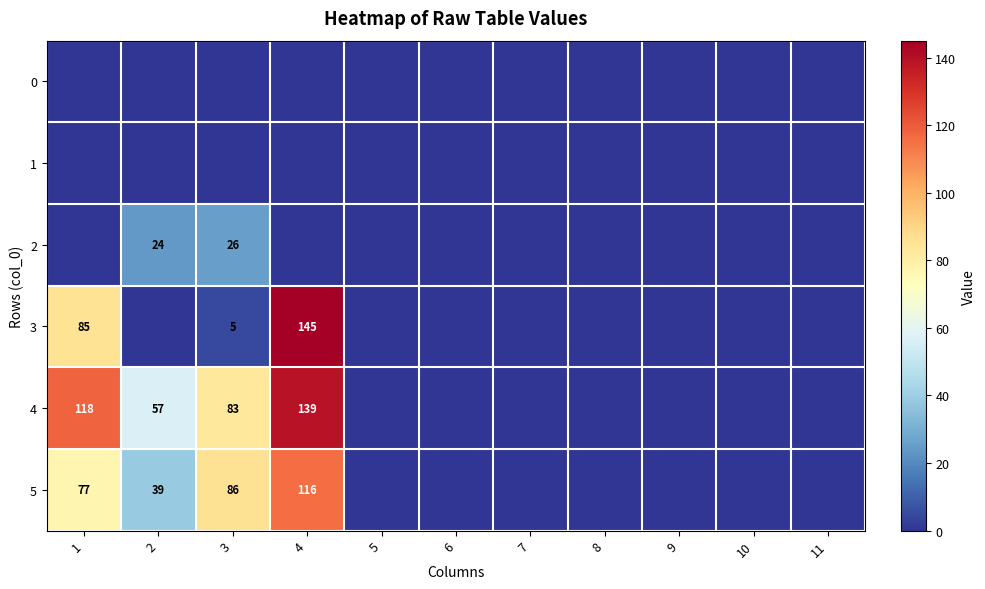

What is the sum of the 4 values at 1 and 4?

257